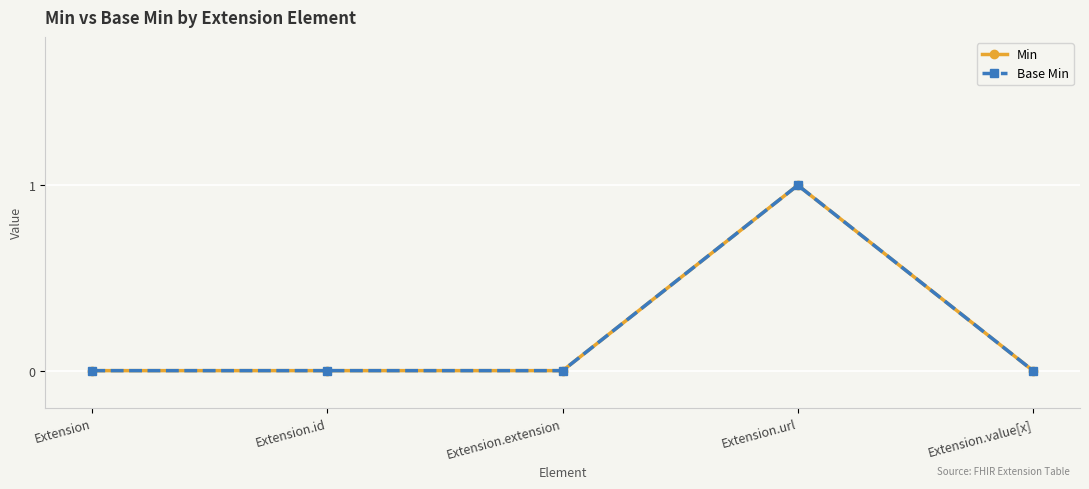

True or false: Base Min has more than 0 interior local peaks.

True